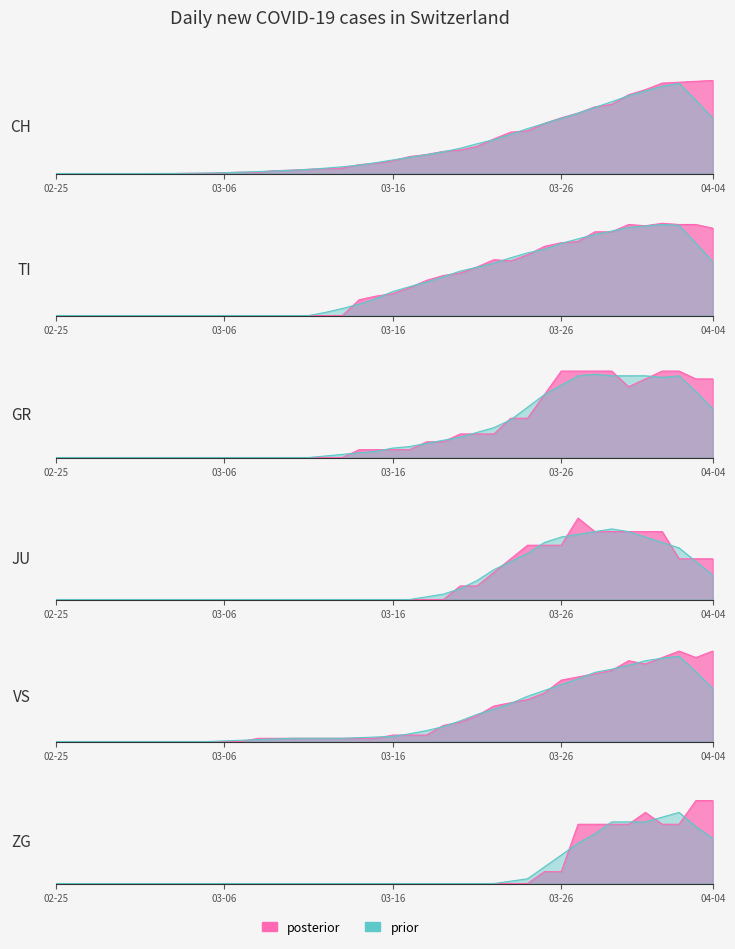

True or false: ZG and CH cross at least once.

False